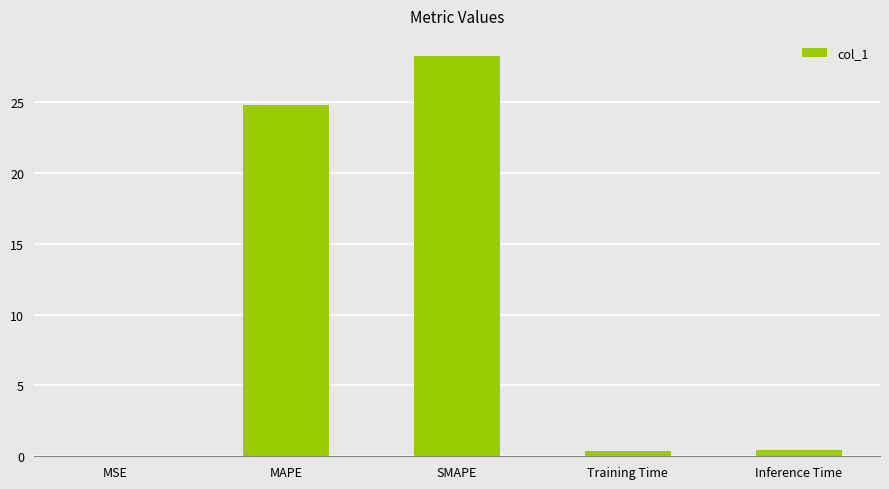

Which category has the highest value across all series?

SMAPE